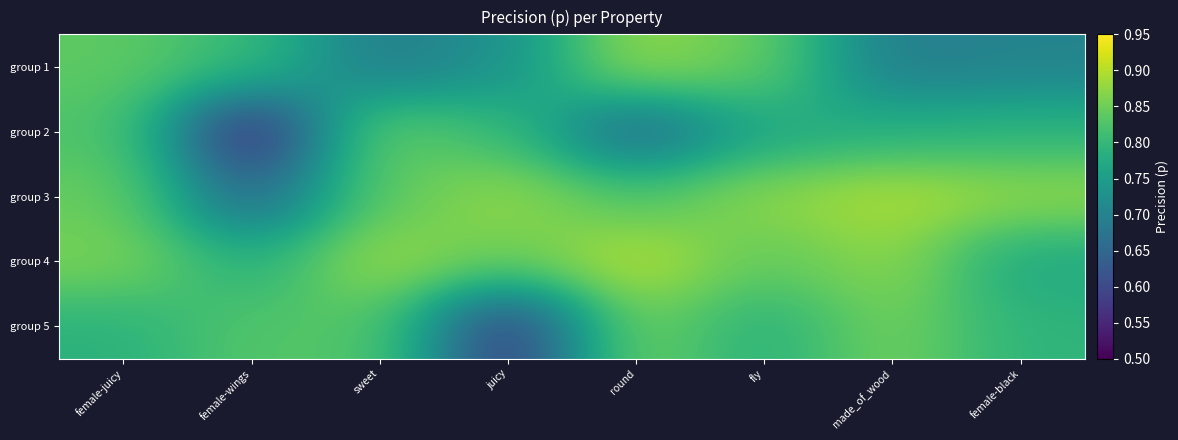

At female-black, list the series in order from smallest to largest.

group 1, group 4, group 2, group 5, group 3